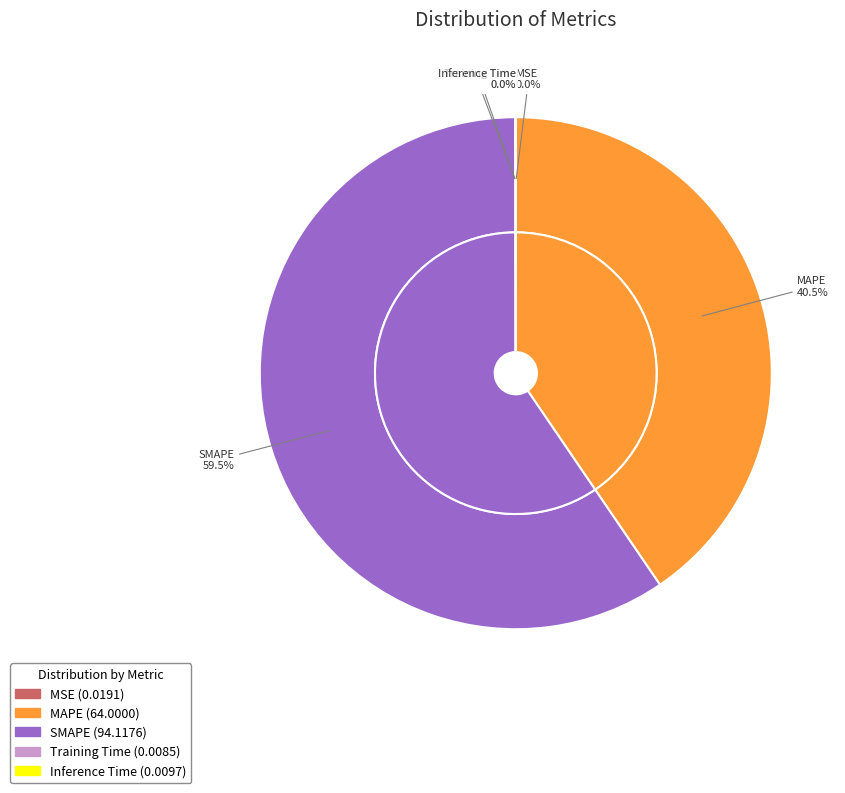

What is the smallest slice in the pie chart?

Training Time